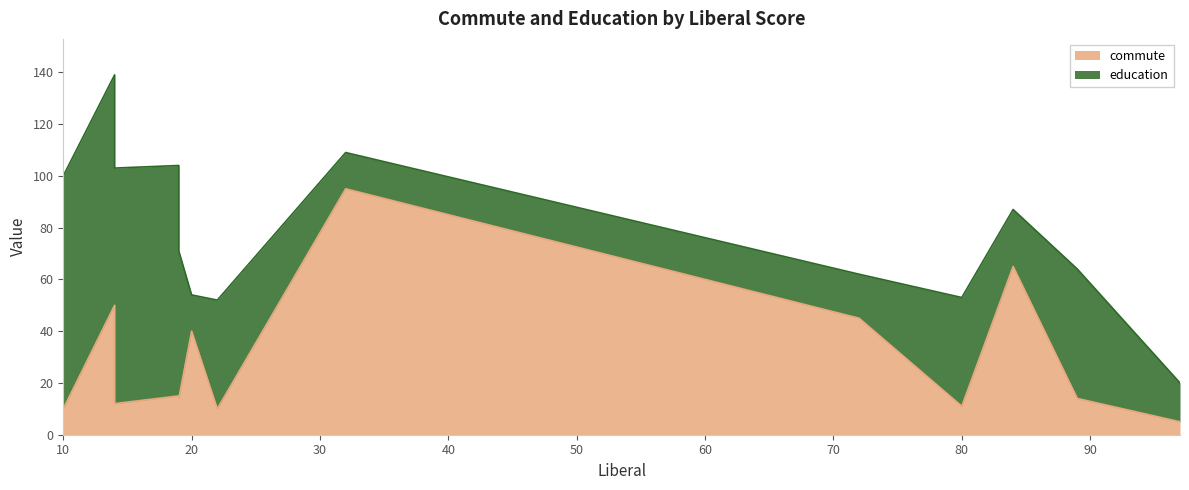

True or false: commute and education intersect in this chart.

True